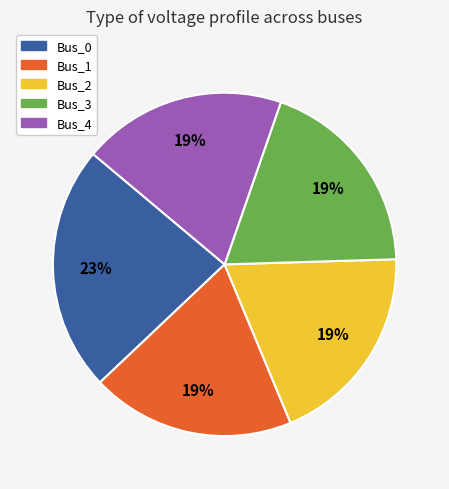

Does Bus_2 account for over 50% of the chart?

No